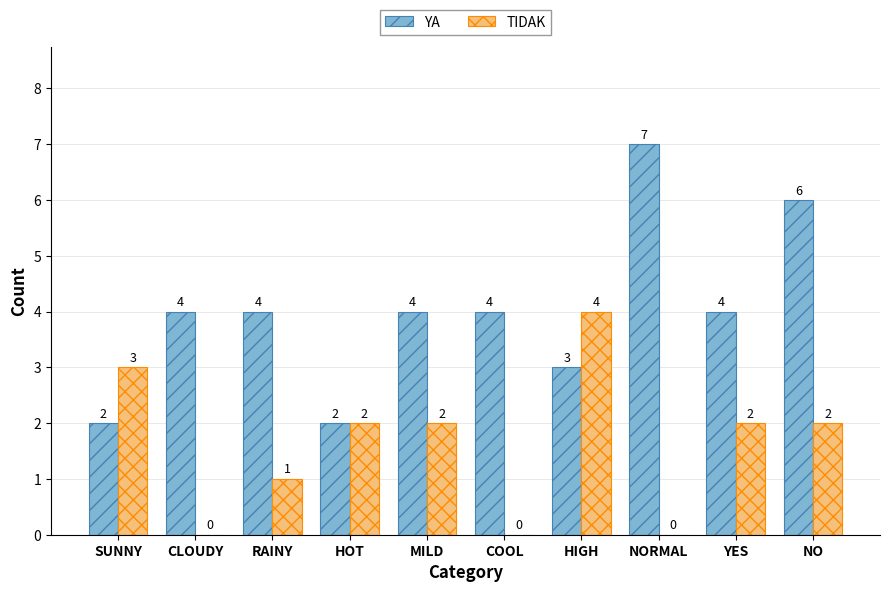

What is the sum of the YA values at NO and RAINY?

10